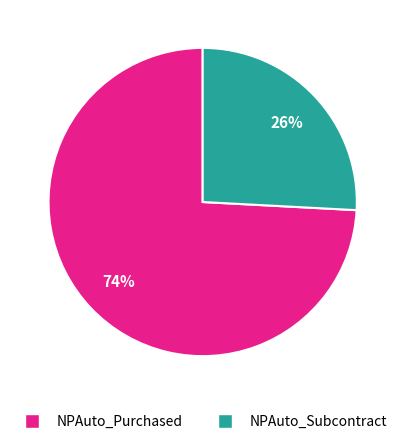

How many segments does this pie chart have?

2